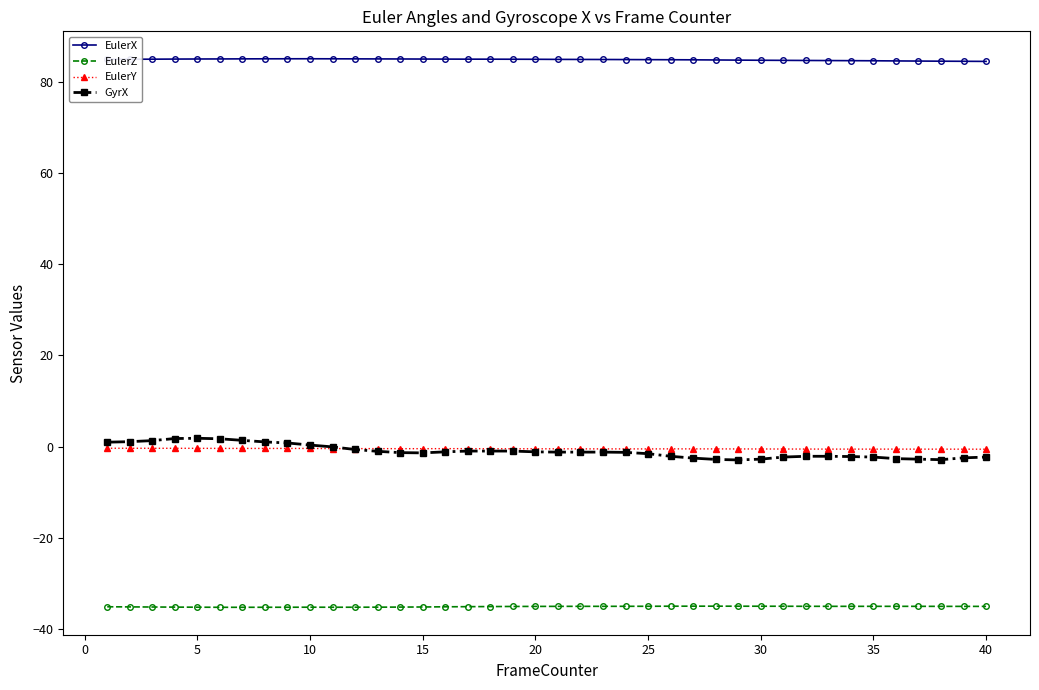

True or false: GyrX and EulerZ cross at least once.

False